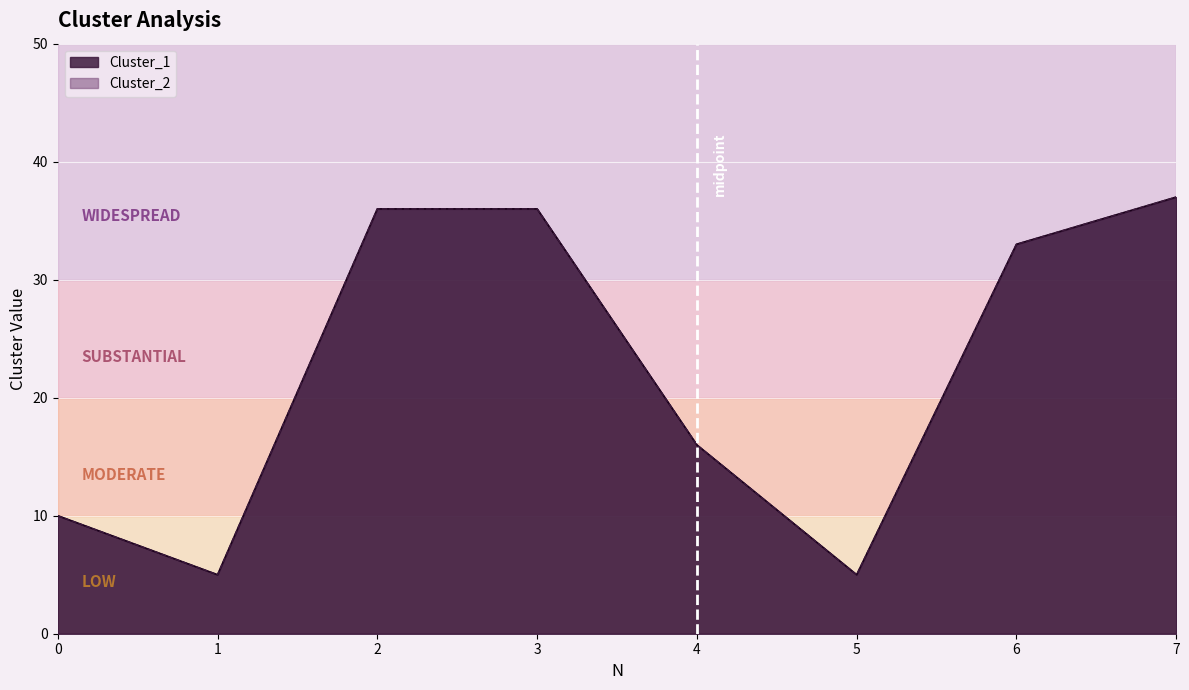

What is the total value across all series at 3?

72